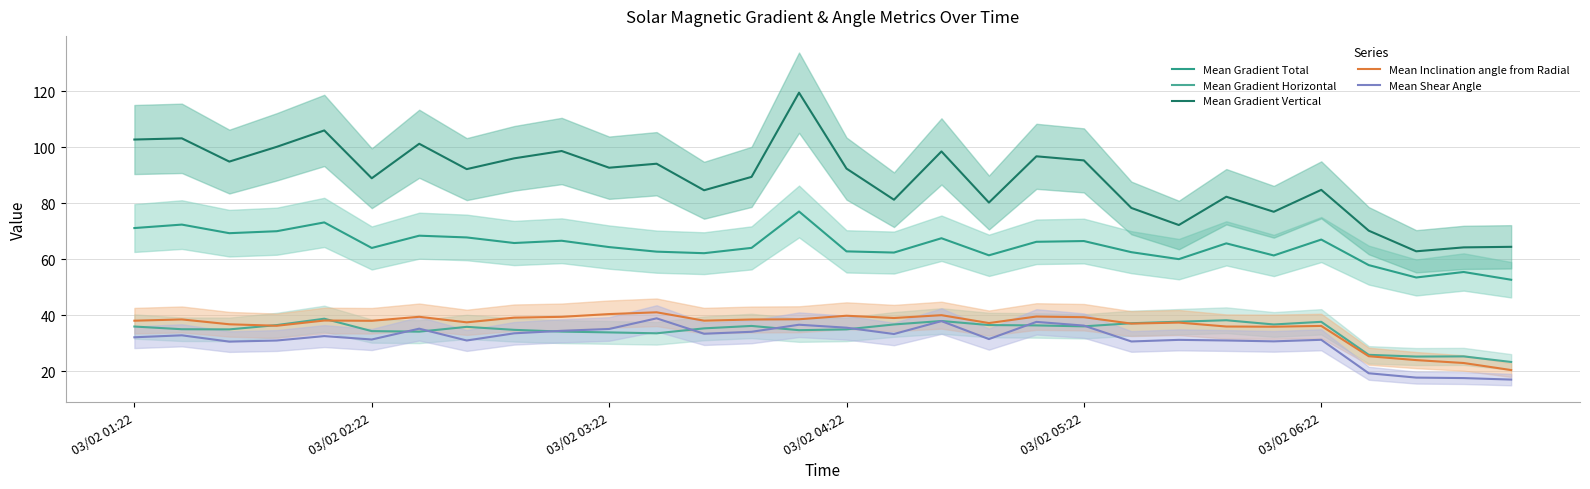

At how many categories does at least one series exceed 83?

20